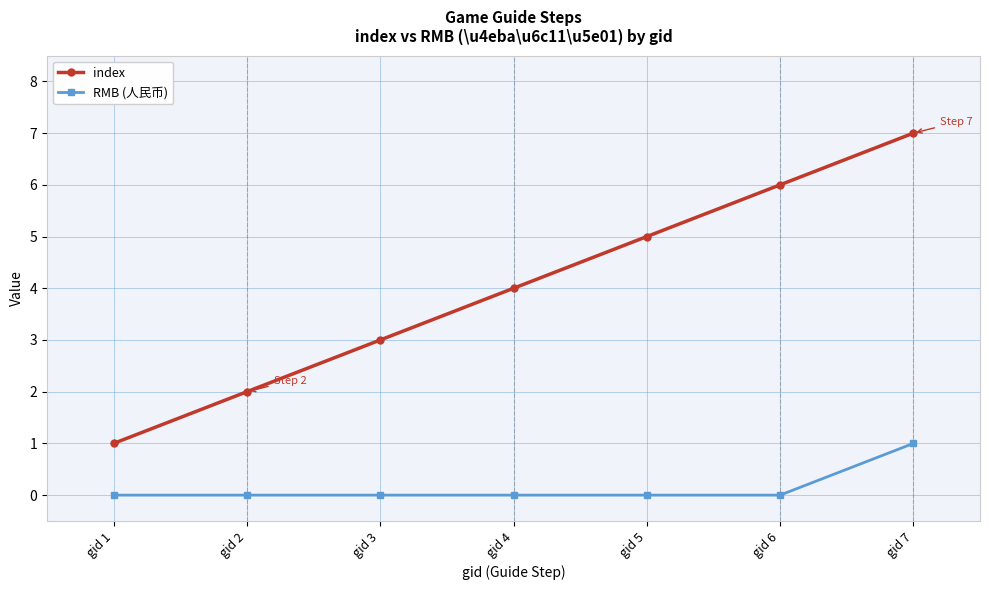

Is this an area chart (filled region under the line)?

No